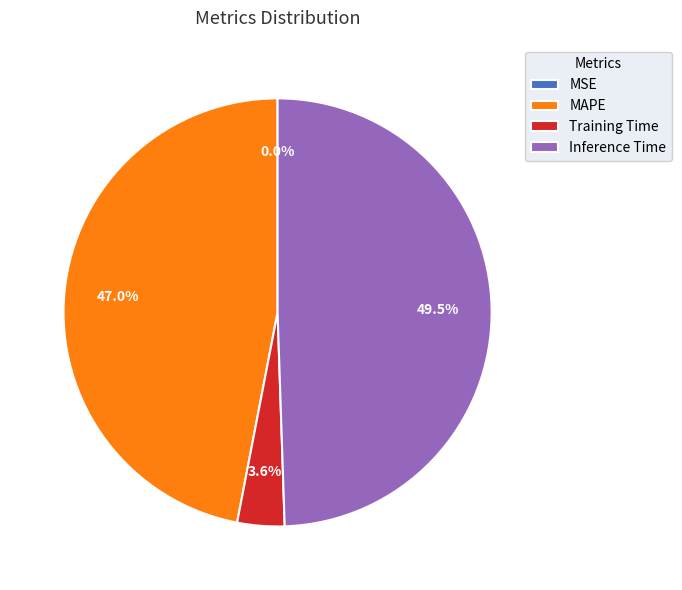

Does Inference Time represent more than half of the total?

No